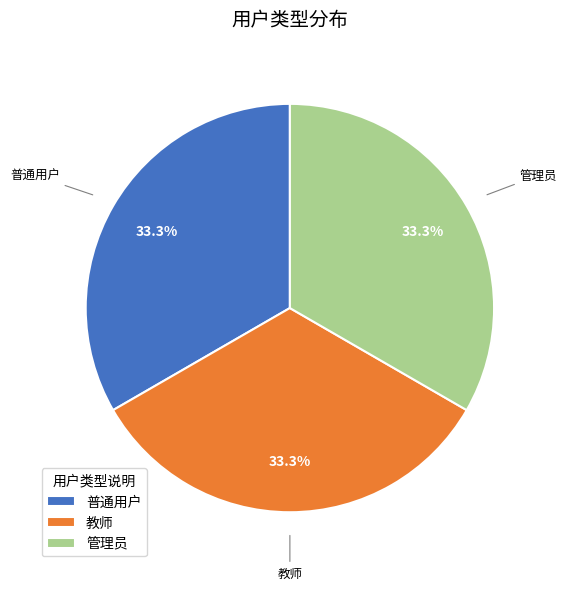

Approximately how many times larger is the value at 普通用户 compared to 管理员?

1.0